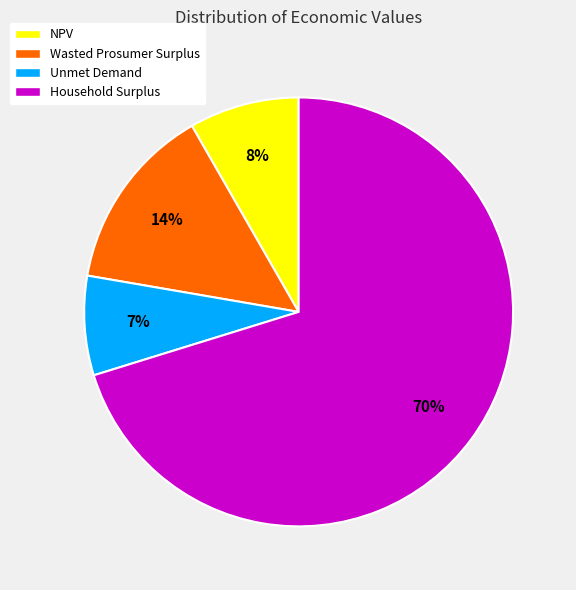

Which category has the biggest portion of the pie?

Household Surplus